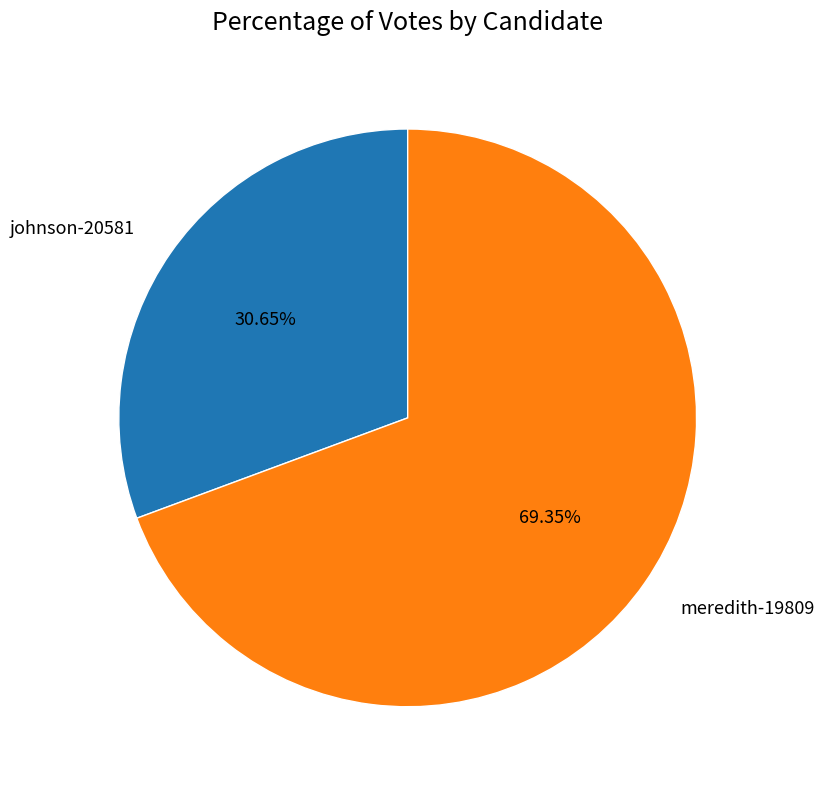

The meredith-19809 slice represents 82% of the pie. True or false?

False